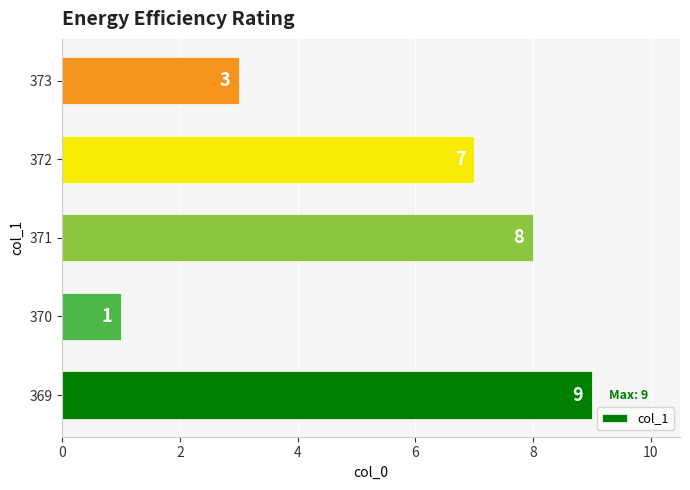

What is the minimum value shown in the chart?

1